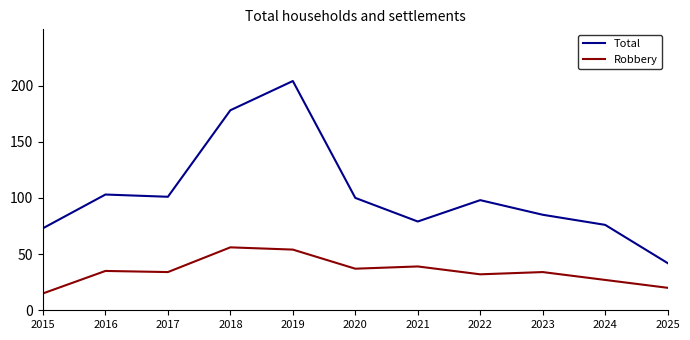

True or false: Total and Robbery cross at least once.

False